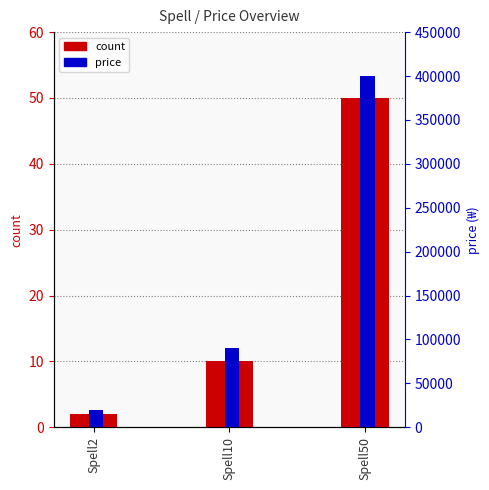

Count the number of categories in the chart.

3